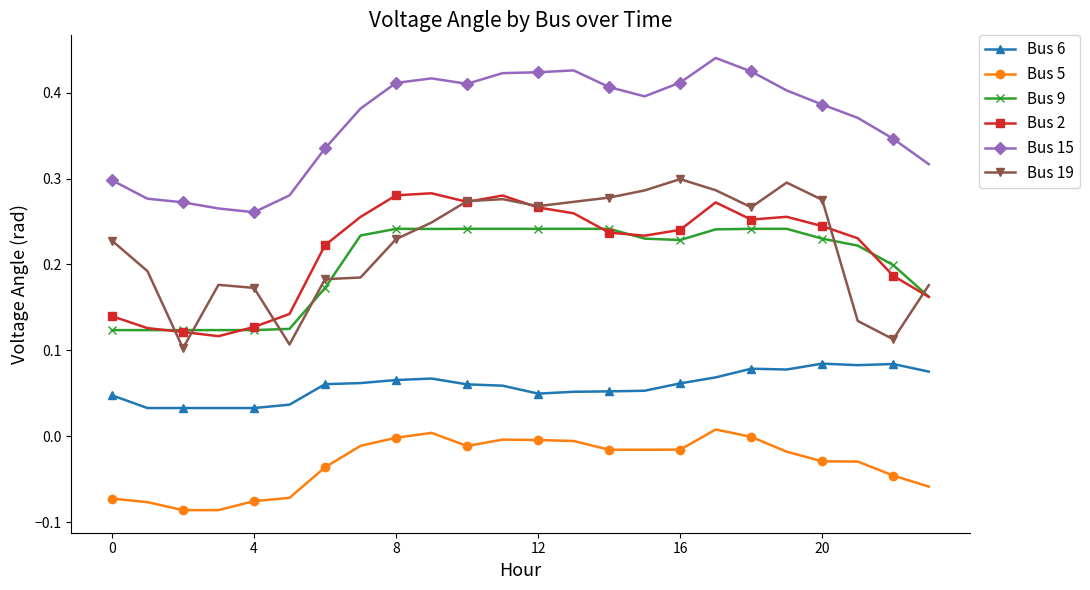

How many lines are shown in the chart?

6